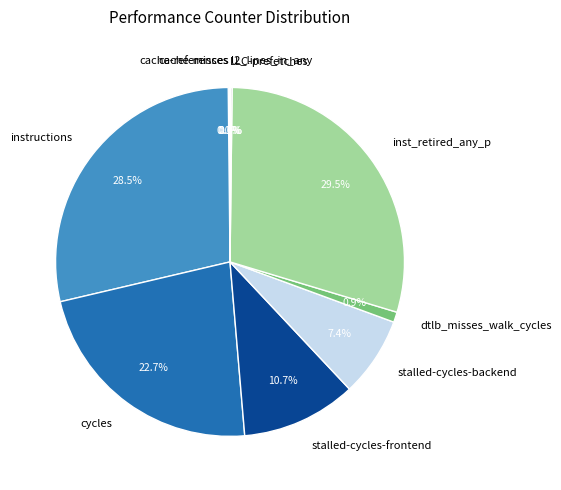

To the nearest percent, what portion does dtlb_misses_walk_cycles represent?

1%